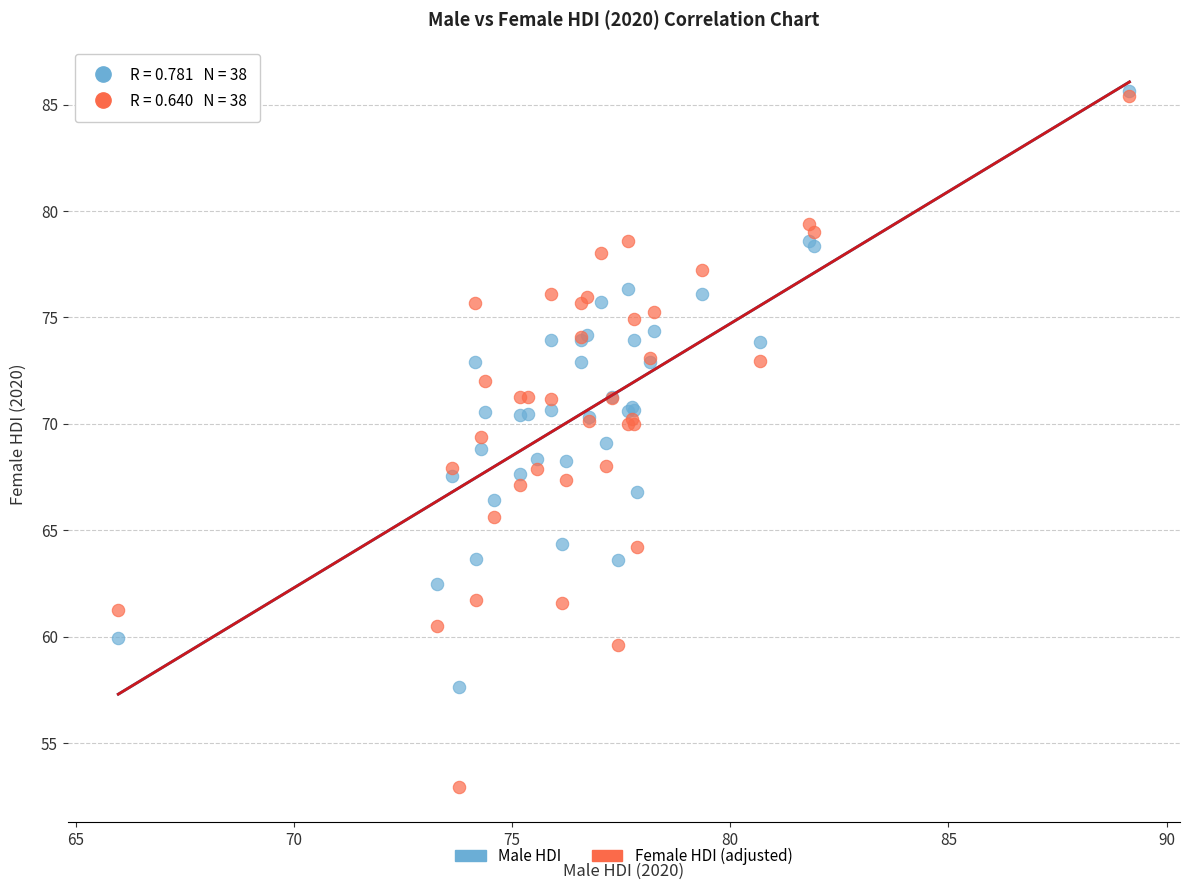

What are all the series names shown in the legend?

Male HDI, Female HDI (adjusted)